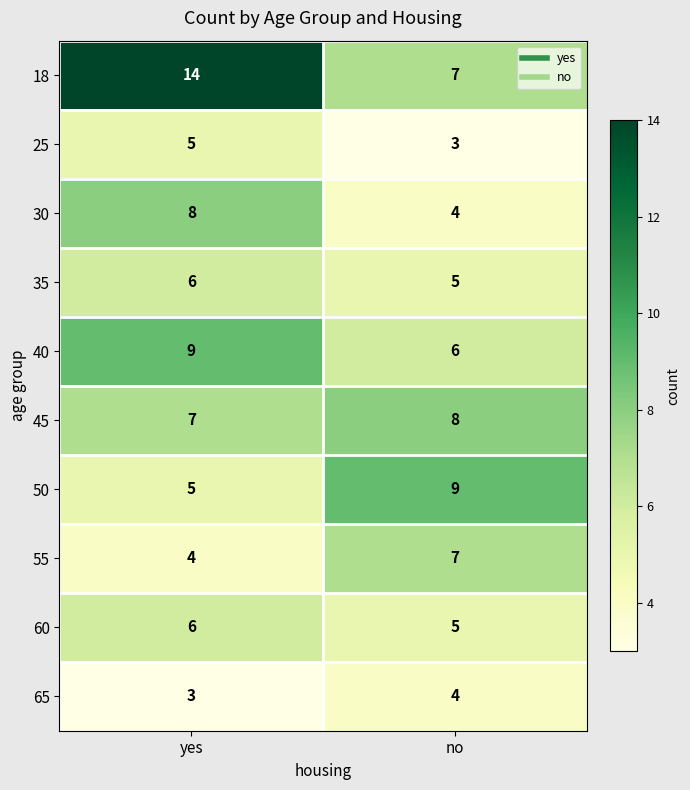

Reading left to right, extract all data points from this chart.

18: 14	7
25: 5	3
30: 8	4
35: 6	5
40: 9	6
45: 7	8
50: 5	9
55: 4	7
60: 6	5
65: 3	4